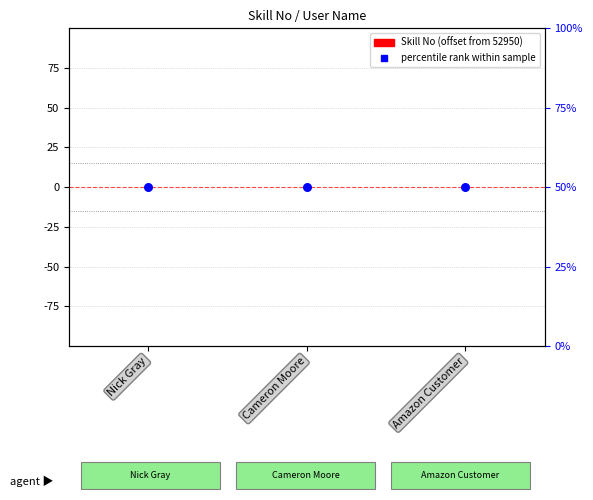

At which category is the sum across all series the highest?

Nick Gray